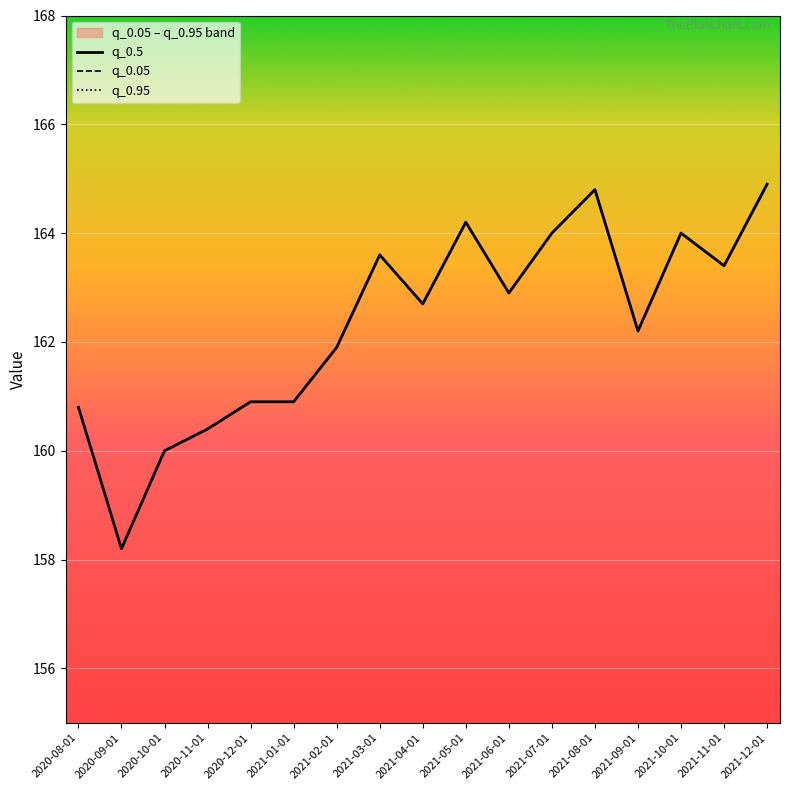

Reading left to right, extract all data points from this chart.

q_0.5: 160.8	158.2	160.0	160.4	160.9	160.9	161.9	163.6	162.7	164.2	162.9	164.0	164.8	162.2	164.0	163.4	164.9
q_0.05: 160.8	158.2	160.0	160.4	160.9	160.9	161.9	163.6	162.7	164.2	162.9	164.0	164.8	162.2	164.0	163.4	164.9
q_0.95: 160.8	158.2	160.0	160.4	160.9	160.9	161.9	163.6	162.7	164.2	162.9	164.0	164.8	162.2	164.0	163.4	164.9